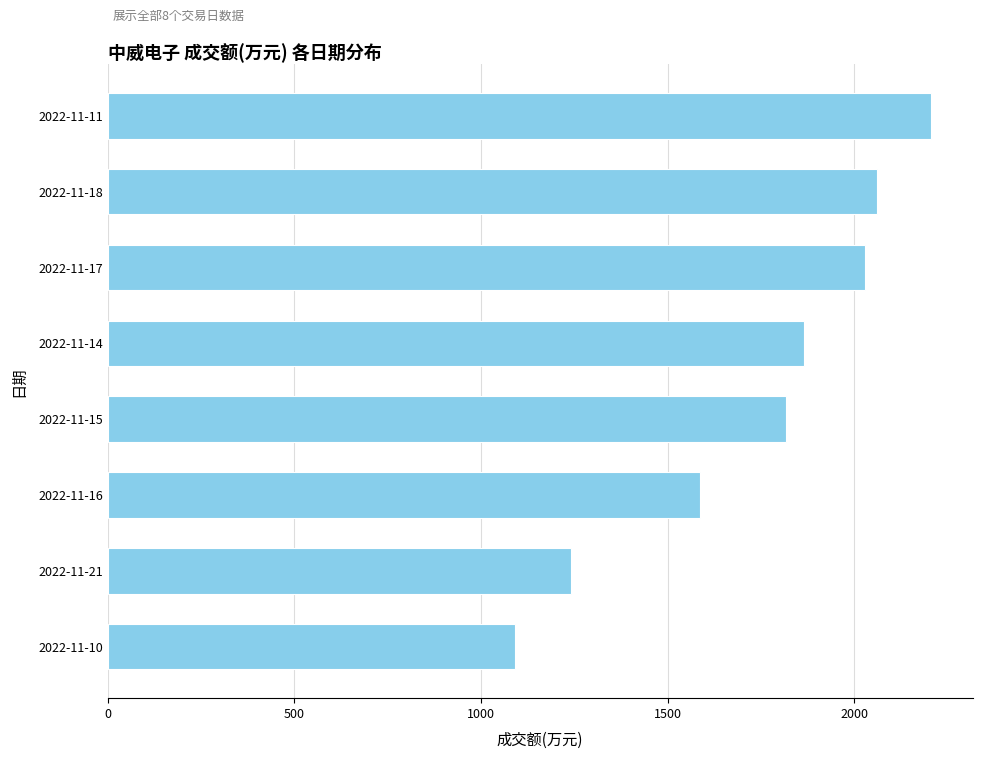

What is the value of the 8th bar from the top?

1090